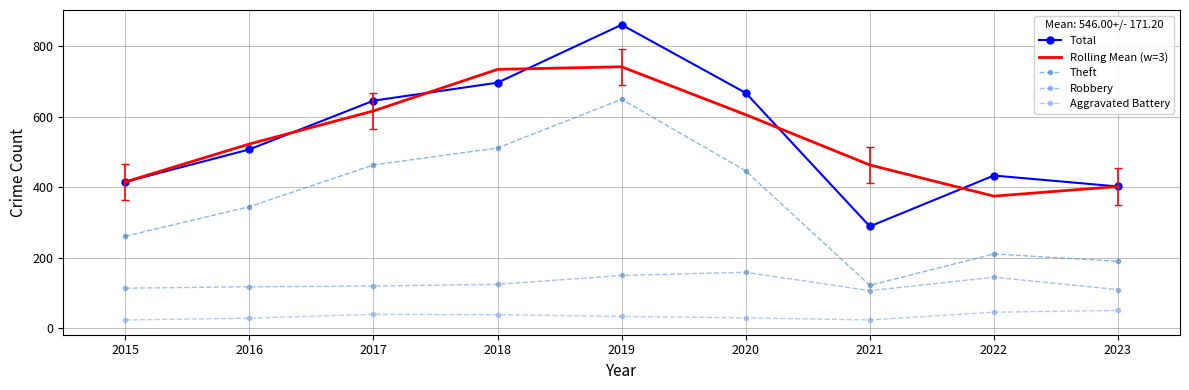

At which category does Theft reach its first local valley?

2021